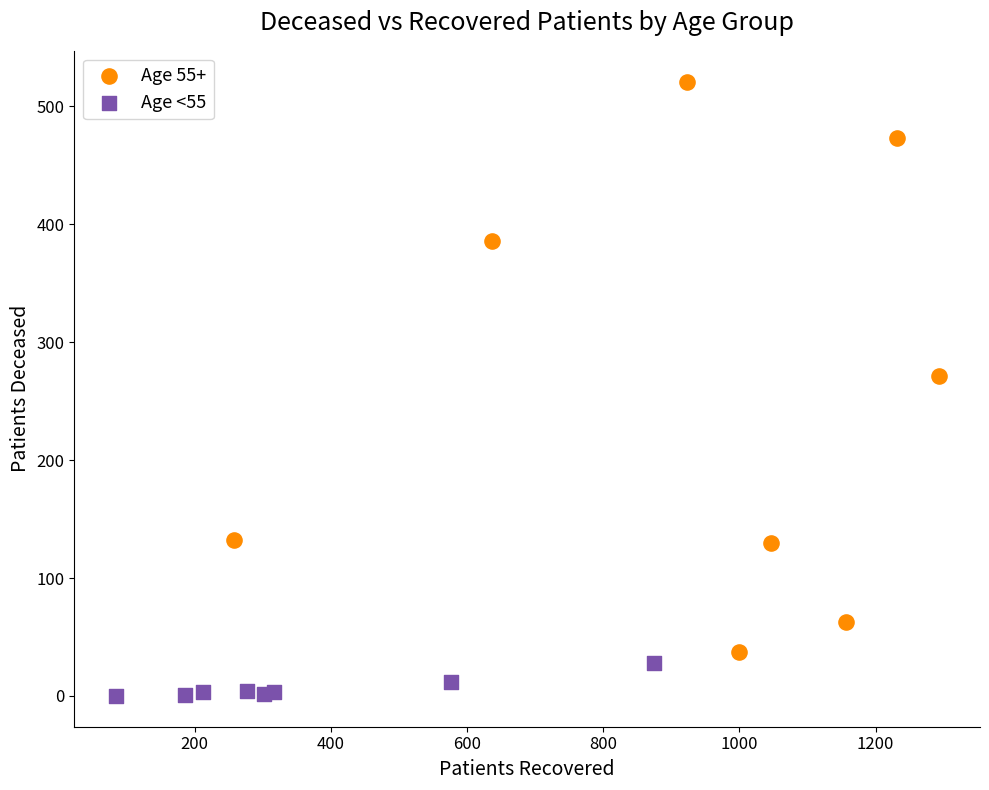

What are all the series names shown in the legend?

Age 55+, Age <55